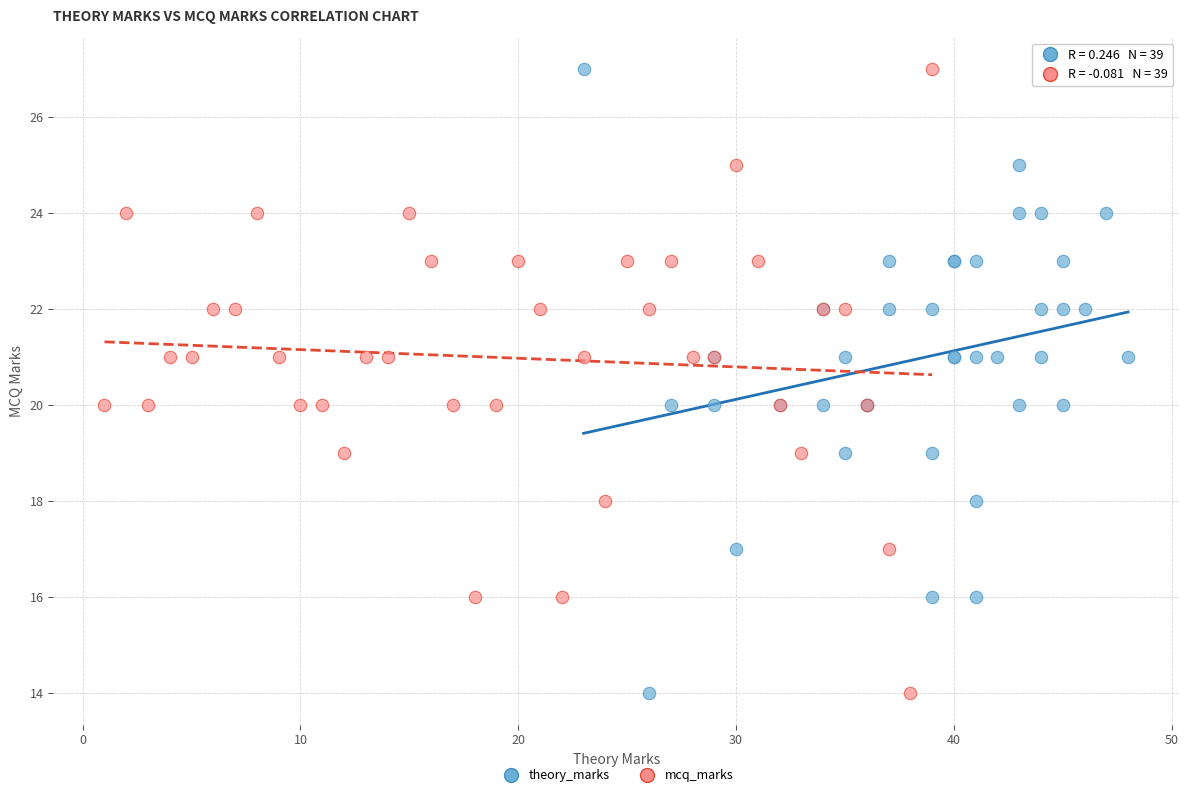

What are all the series names shown in the legend?

theory_marks, mcq_marks